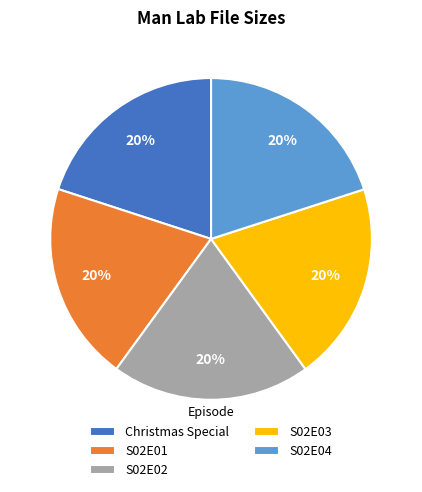

The S02E03 slice represents 20% of the pie. True or false?

True